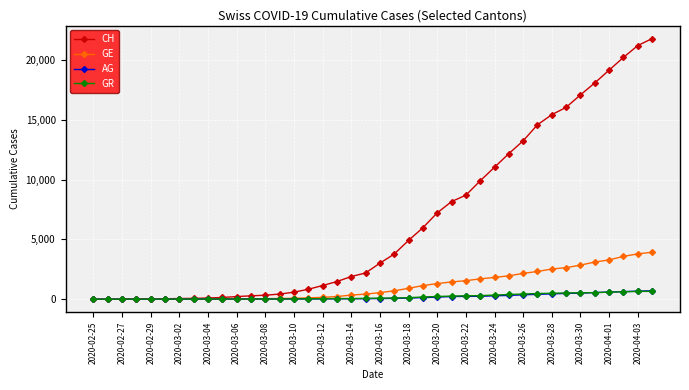

What is the greatest value displayed?

21813